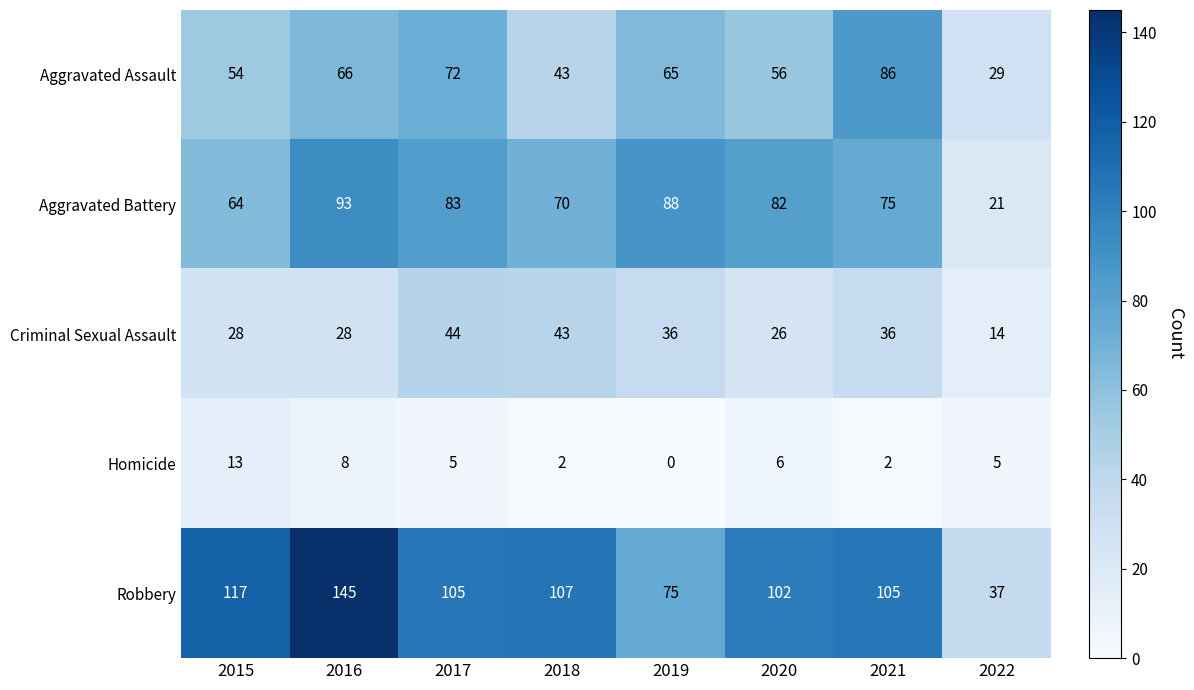

The Homicide series shows 18 at 2015. True or false?

False